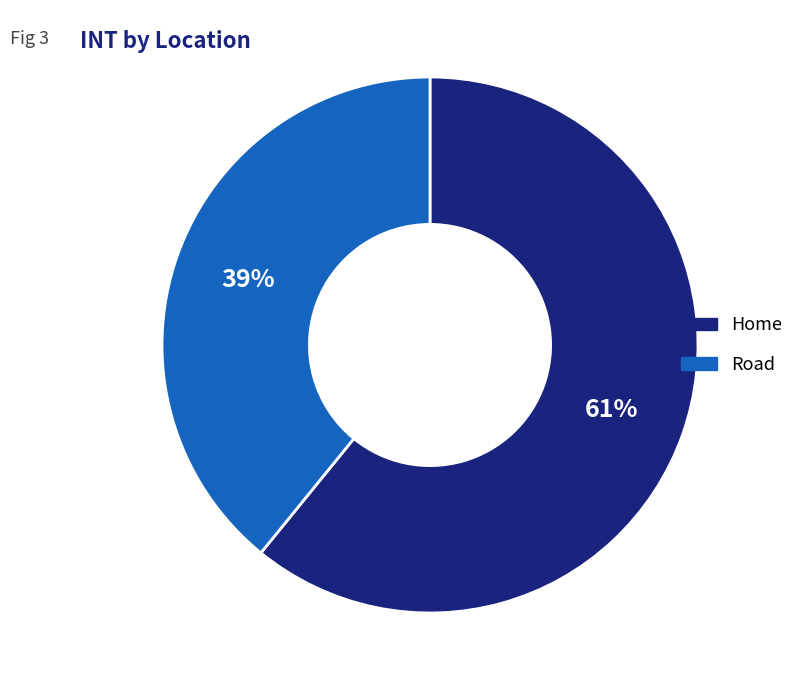

Rank the categories by value from highest to lowest.

Home, Road